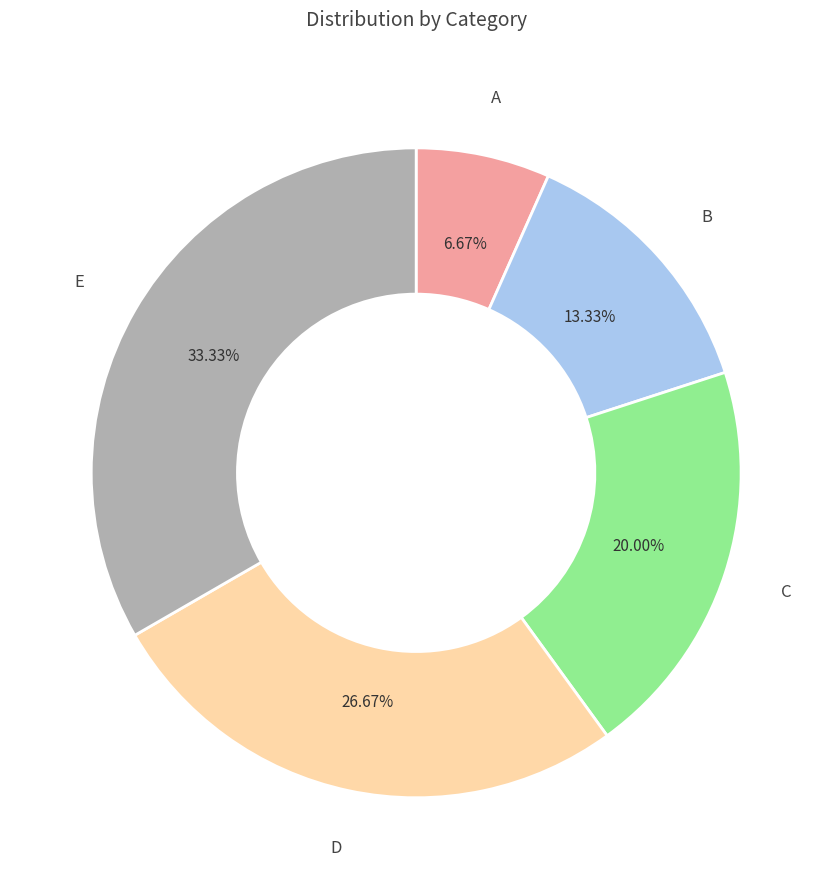

Is there a majority slice in this chart?

No